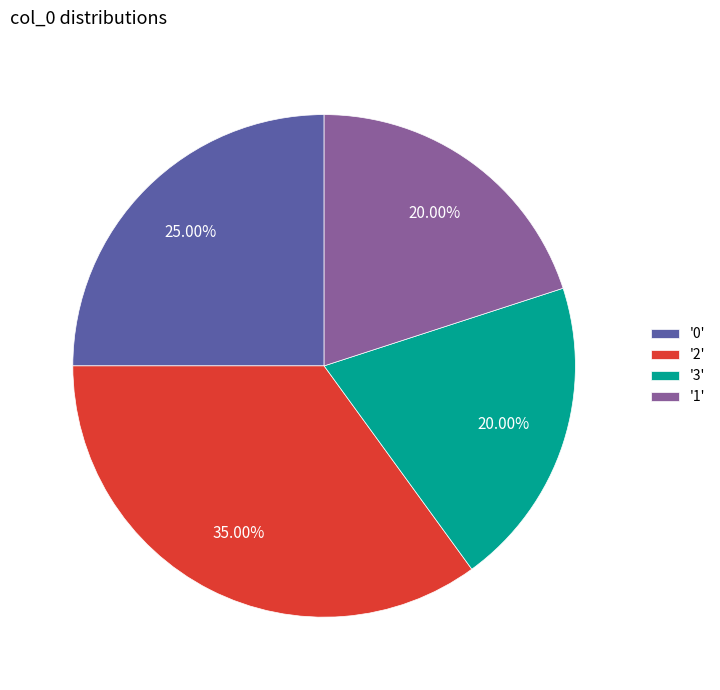

Does any single category account for the majority?

No